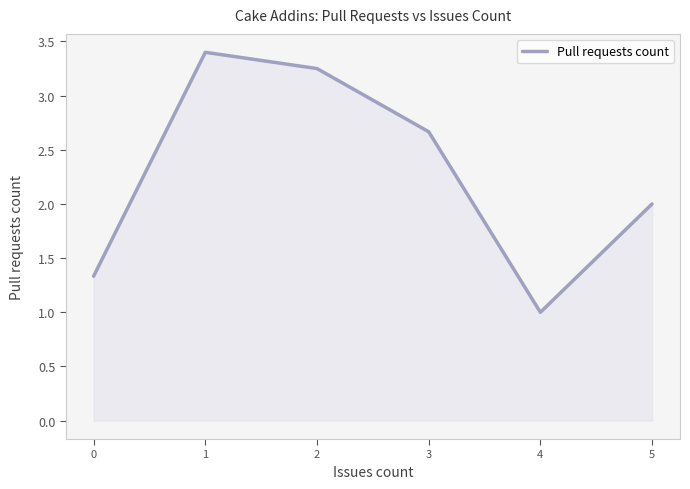

True or false: the data shows 2.0 at 0.

False